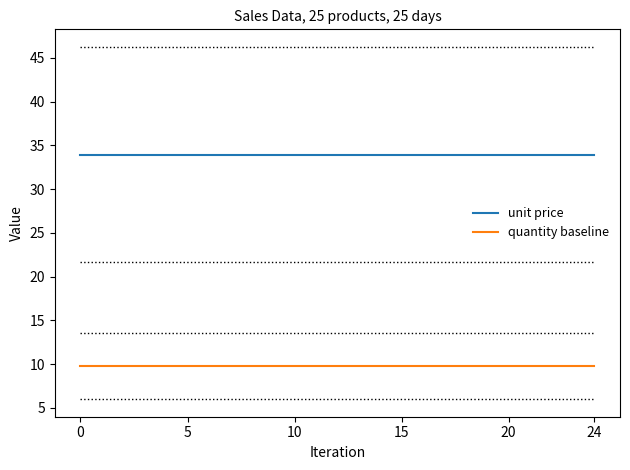

What is the maximum value for unit price?

34.0